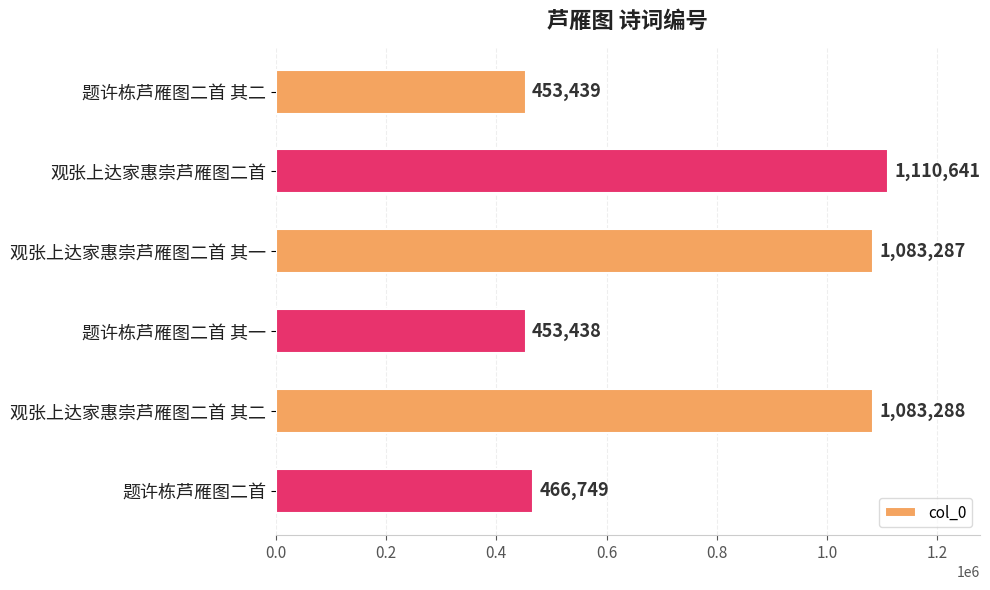

Rank the categories by value from lowest to highest.

题许栋芦雁图二首 其一, 题许栋芦雁图二首 其二, 题许栋芦雁图二首, 观张上达家惠崇芦雁图二首 其一, 观张上达家惠崇芦雁图二首 其二, 观张上达家惠崇芦雁图二首